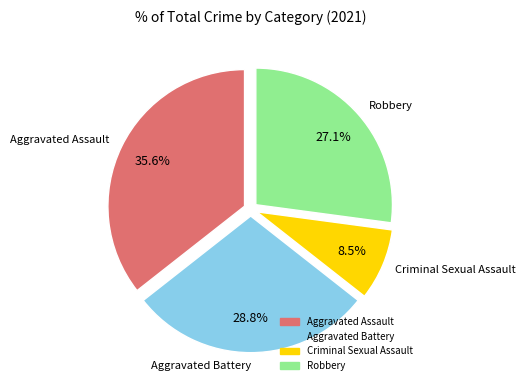

Which slice is the smallest?

Criminal Sexual Assault